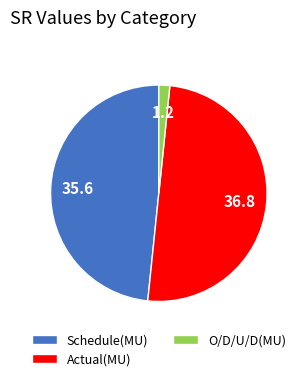

Count the number of slices in the pie.

3